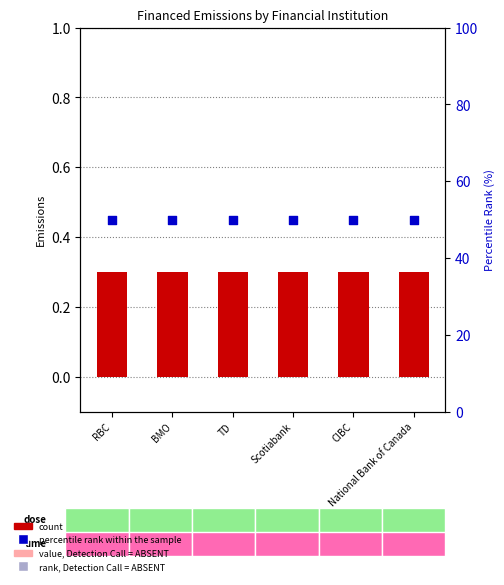

Which series contains the lowest Y value?

count